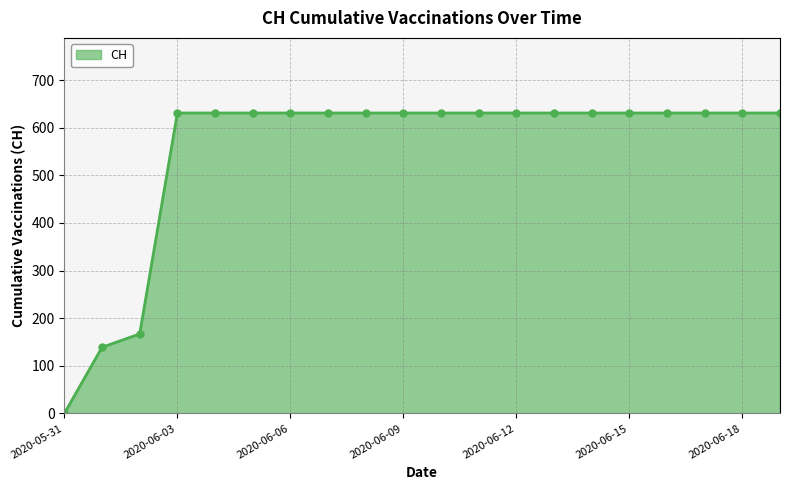

How many lines are shown in the chart?

1